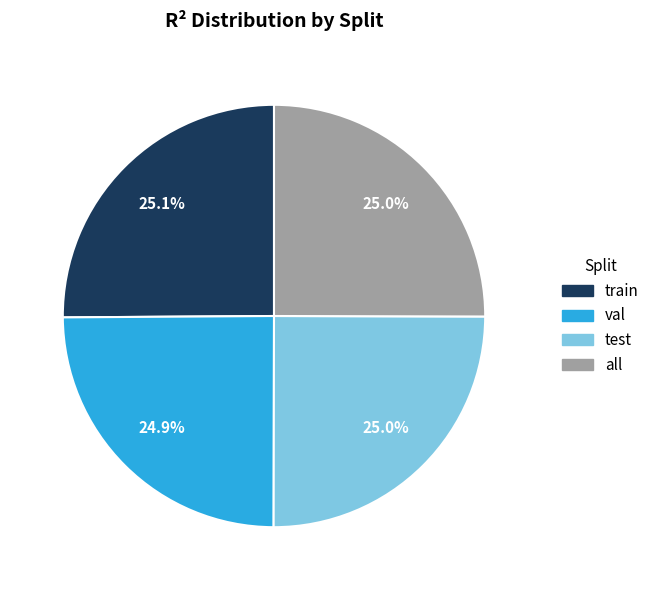

How many segments does this pie chart have?

4